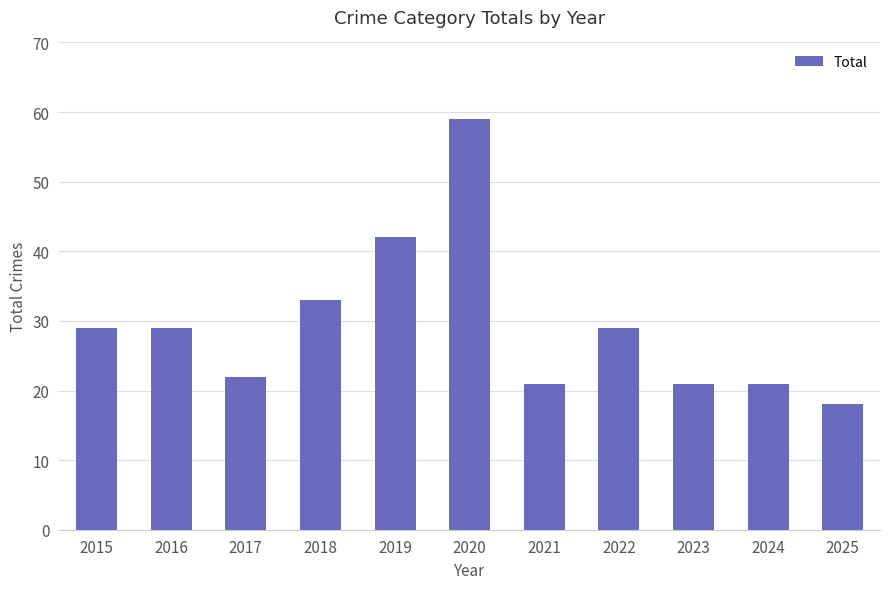

The value at 2021 is 36. True or false?

False